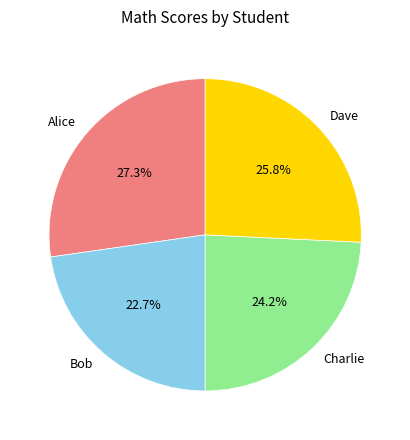

Which has a higher value, Charlie or Alice?

Alice